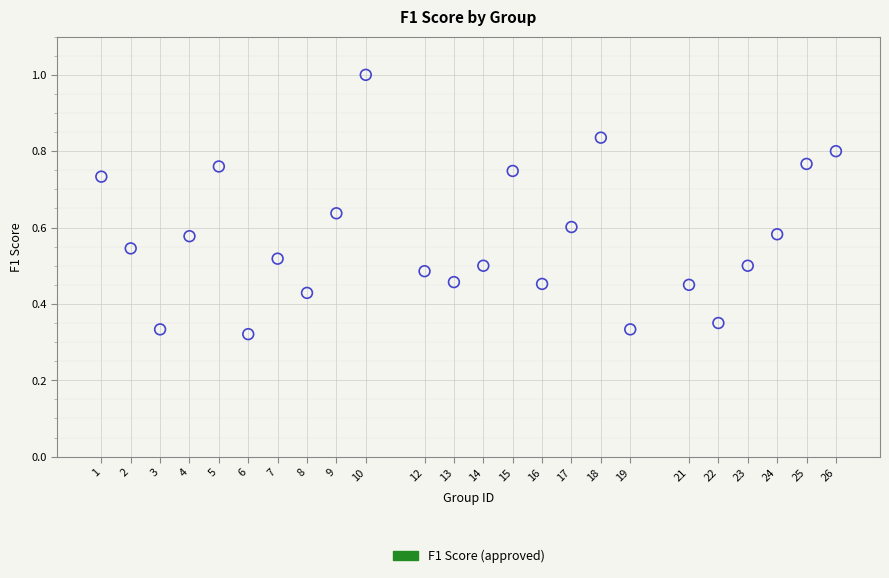

What is the range of X values (max minus min)?

25.0